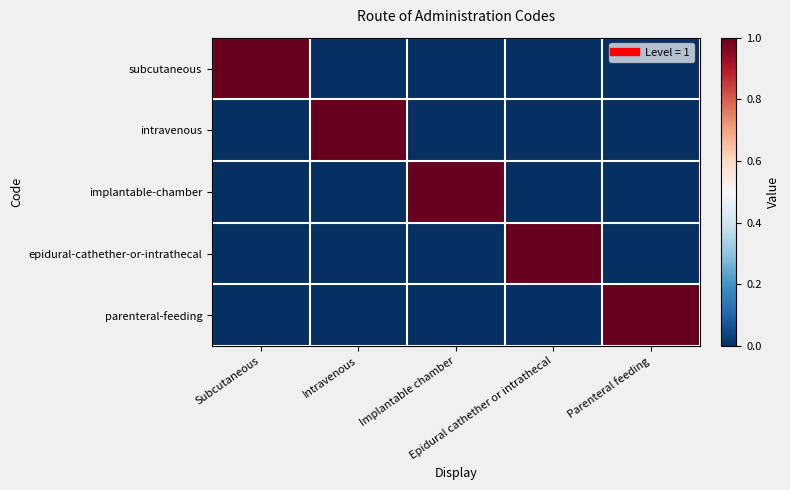

Which series has the largest range (max minus min)?

subcutaneous